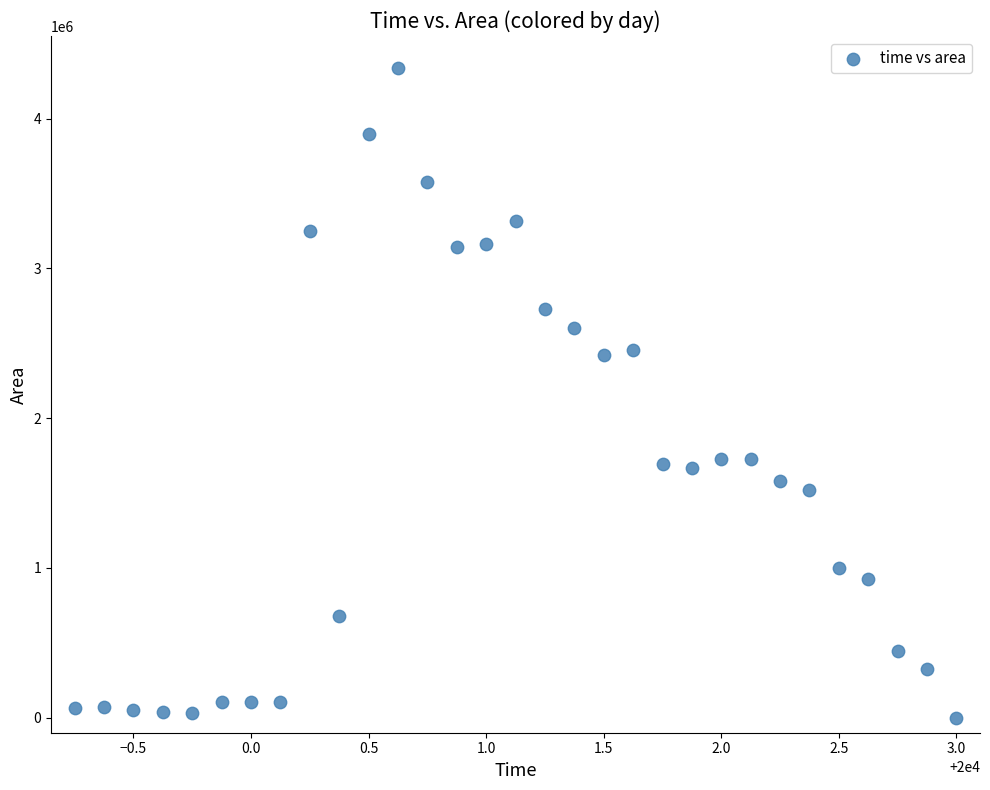

What is the range of Y values (max minus min)?

4335625